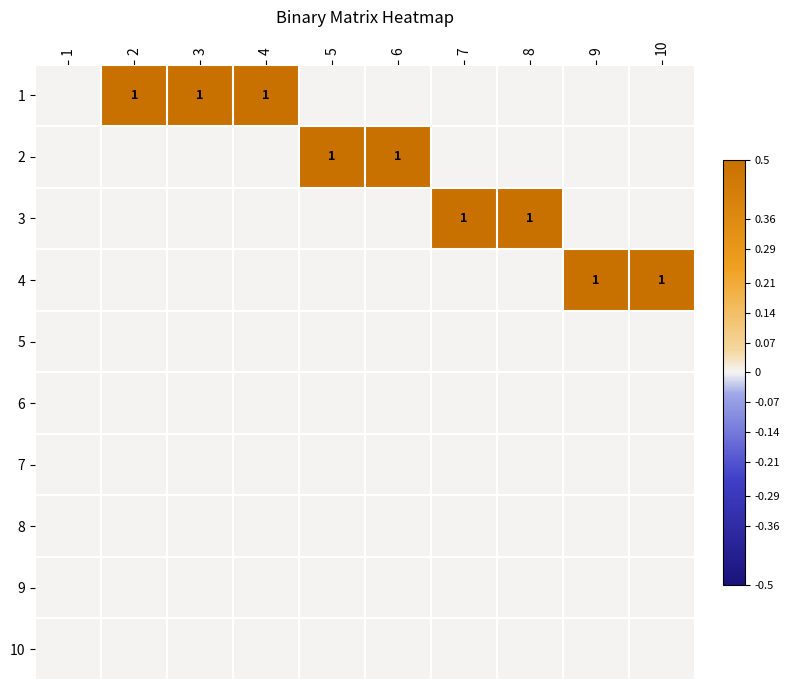

True or false: 4 has a value of 1 at 9.

True